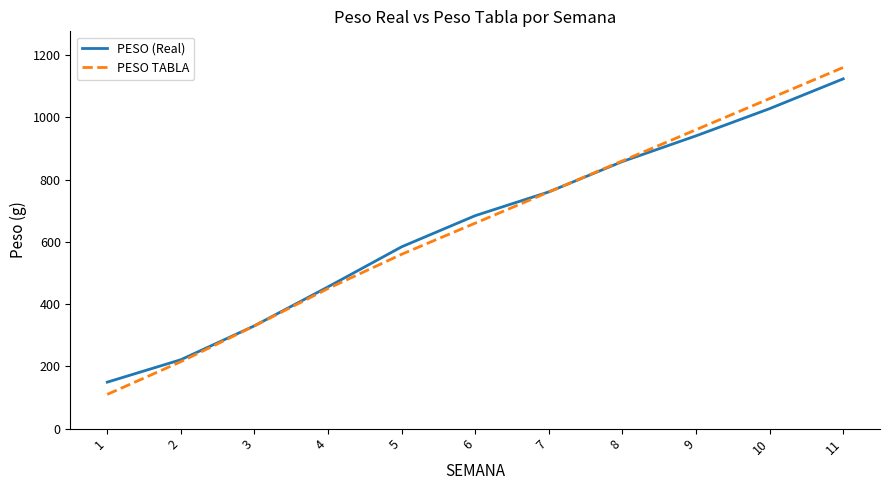

What is the difference between the PESO (Real) values at 5 and 11?

539.5